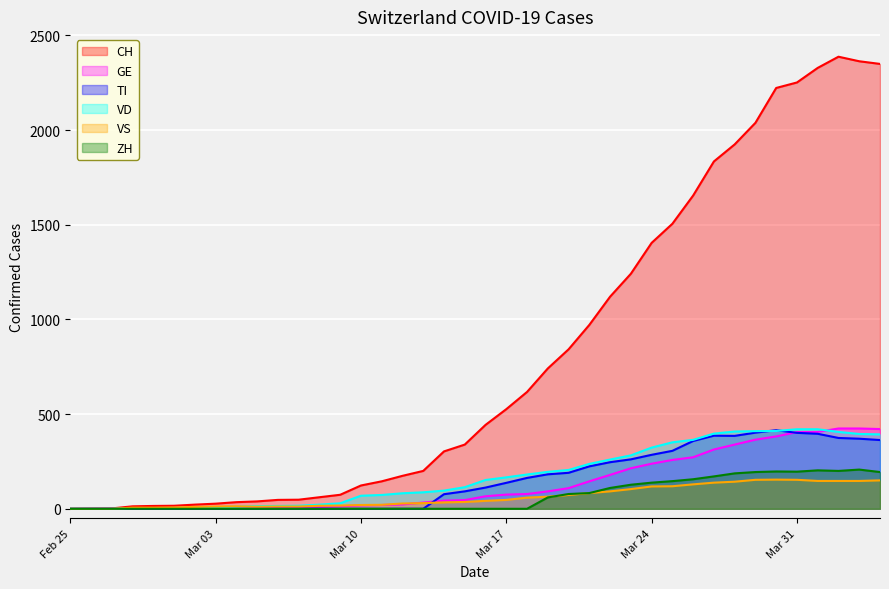

What is the approximate value of VD at 2020-03-29, to the nearest 10?

410